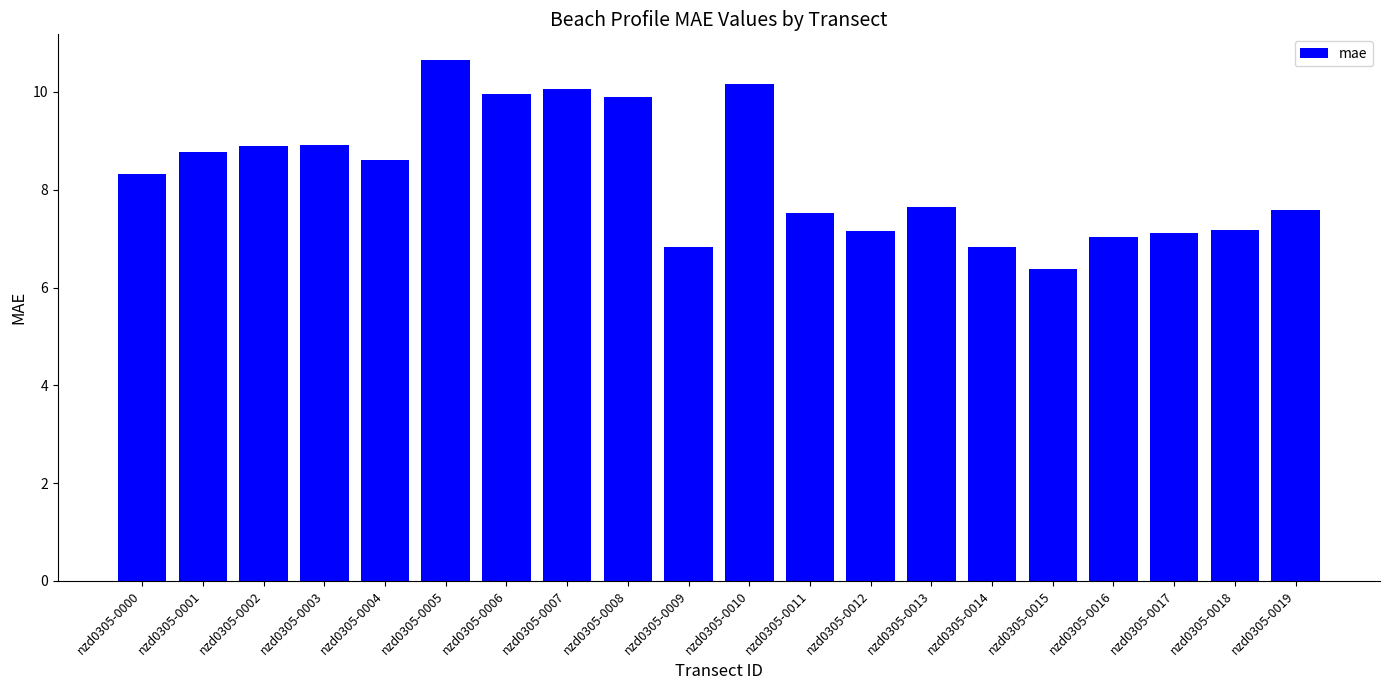

Is it true that the value at nzd0305-0005 is 10.6?

True